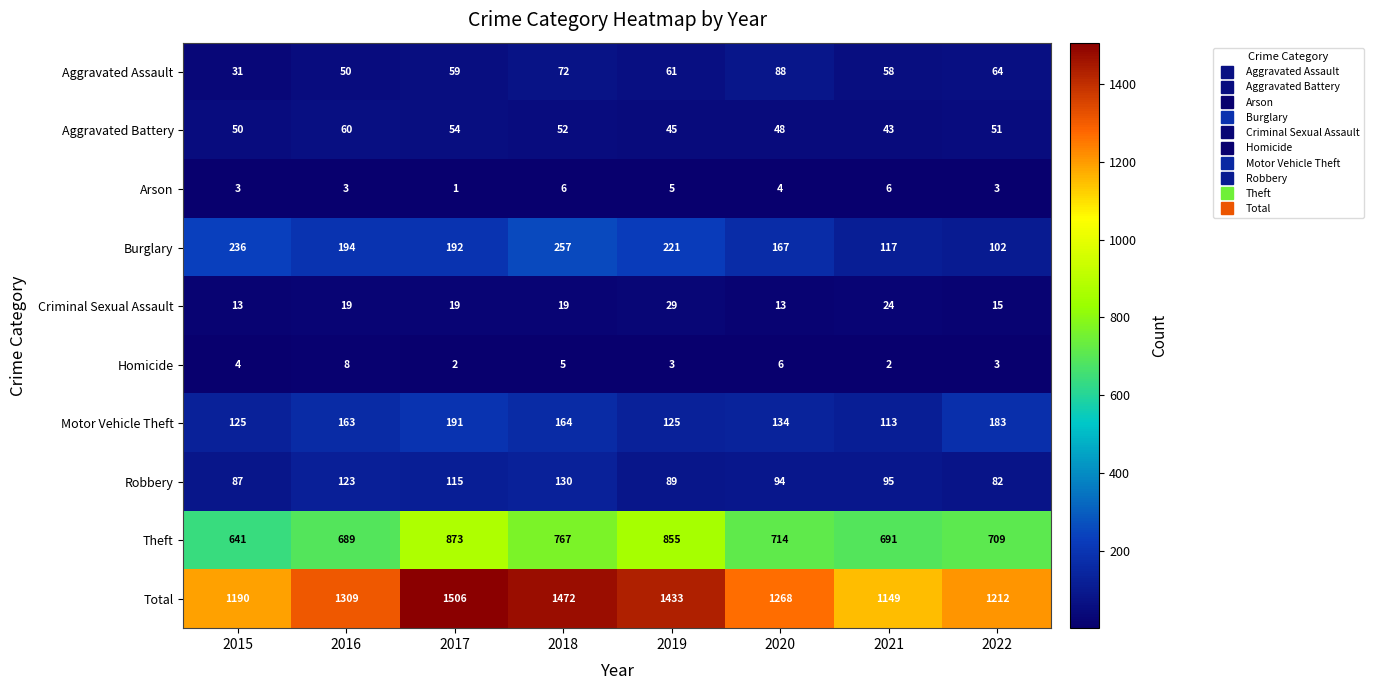

Rank the series at 2017 from lowest to highest value.

Arson, Homicide, Criminal Sexual Assault, Aggravated Battery, Aggravated Assault, Robbery, Motor Vehicle Theft, Burglary, Theft, Total